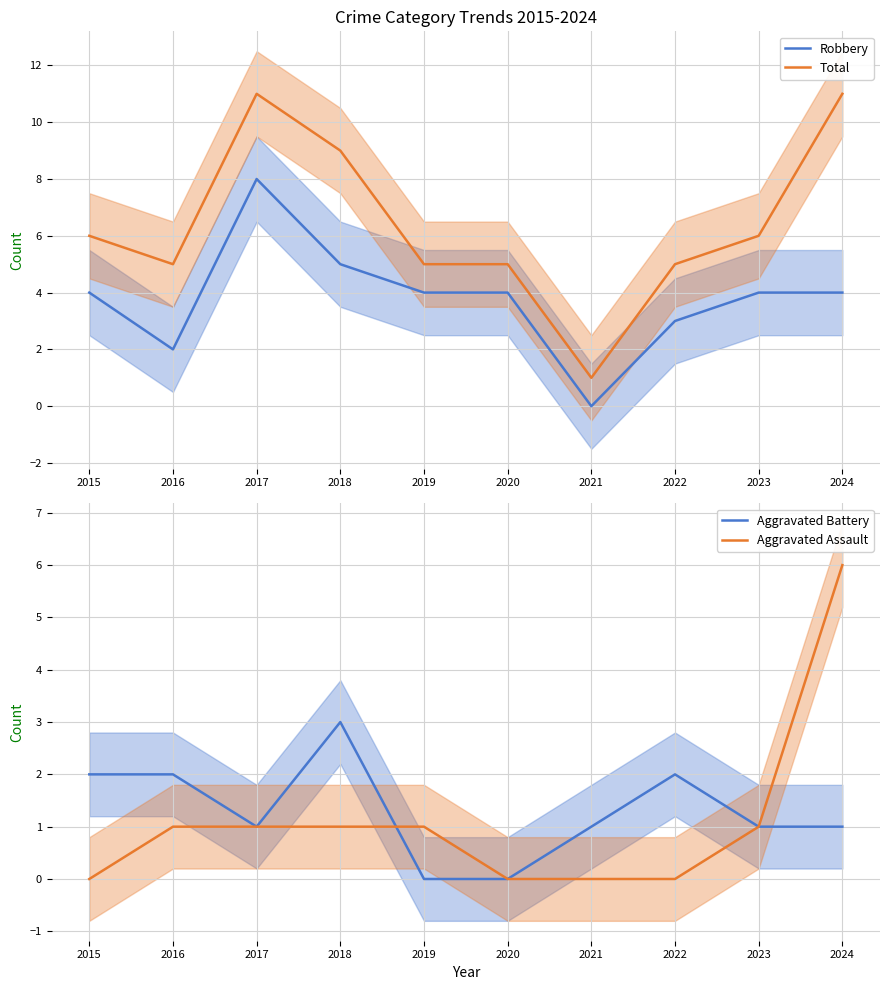

List the labels in order of Aggravated Assault value, largest first.

2024, 2016, 2017, 2018, 2019, 2023, 2015, 2020, 2021, 2022